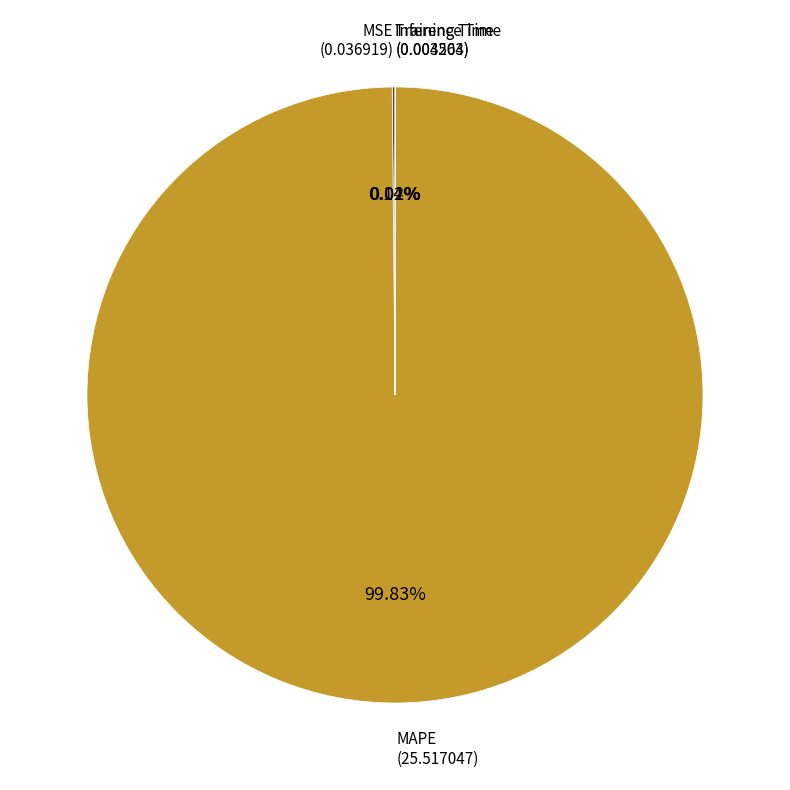

Which slice is the largest?

MAPE